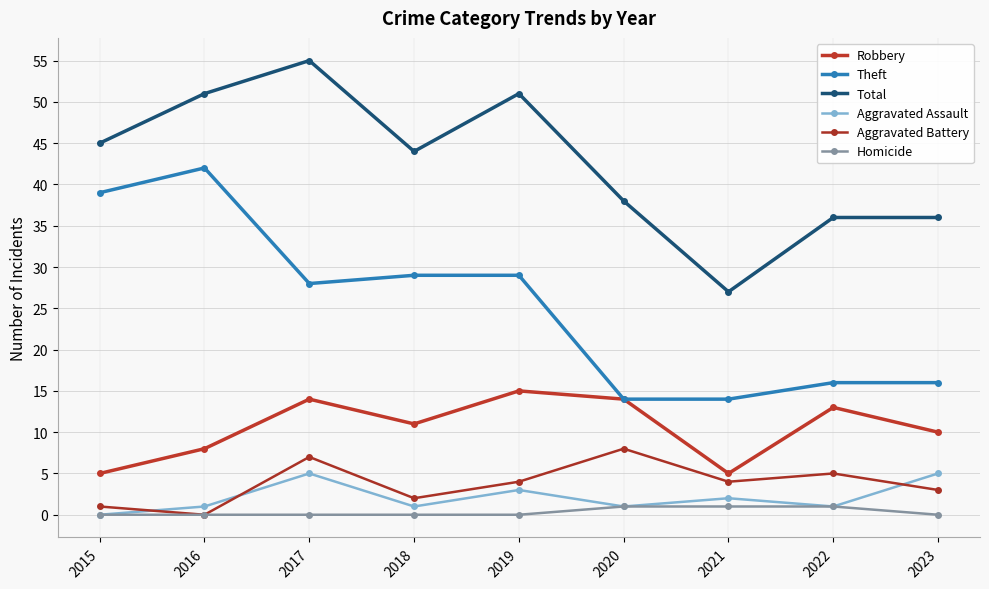

Reading left to right, extract all data points from this chart.

Robbery: 2015=5	2016=8	2017=14	2018=11	2019=15	2020=14	2021=5	2022=13	2023=10
Theft: 2015=39	2016=42	2017=28	2018=29	2019=29	2020=14	2021=14	2022=16	2023=16
Total: 2015=45	2016=51	2017=55	2018=44	2019=51	2020=38	2021=27	2022=36	2023=36
Aggravated Assault: 2015=0	2016=1	2017=5	2018=1	2019=3	2020=1	2021=2	2022=1	2023=5
Aggravated Battery: 2015=1	2016=0	2017=7	2018=2	2019=4	2020=8	2021=4	2022=5	2023=3
Homicide: 2015=0	2016=0	2017=0	2018=0	2019=0	2020=1	2021=1	2022=1	2023=0